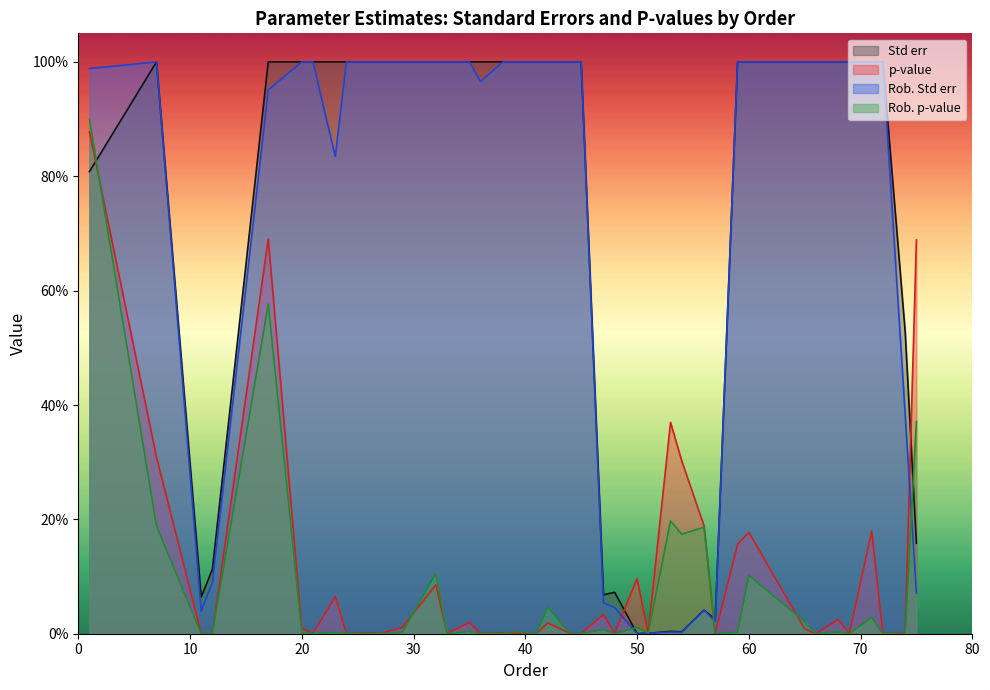

Between 65 and 68, which series saw the biggest shift?

Rob. p-value